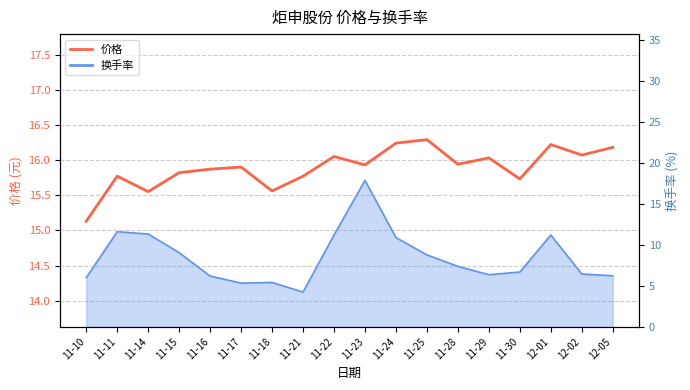

What position from the right is 11-23?

9